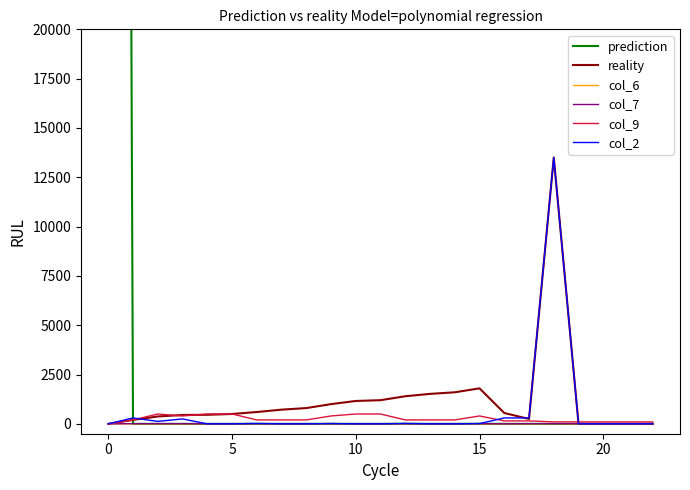

At 5, list the series in order from largest to smallest.

col_9, reality, col_2, col_7, prediction, col_6